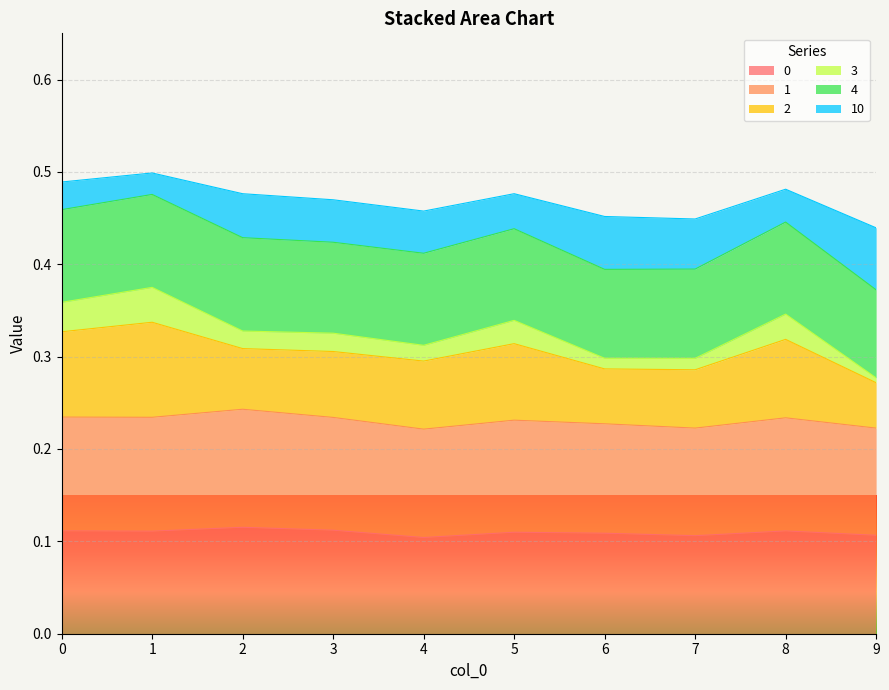

True or false: 0 has a value of 0.0 at 7.

False